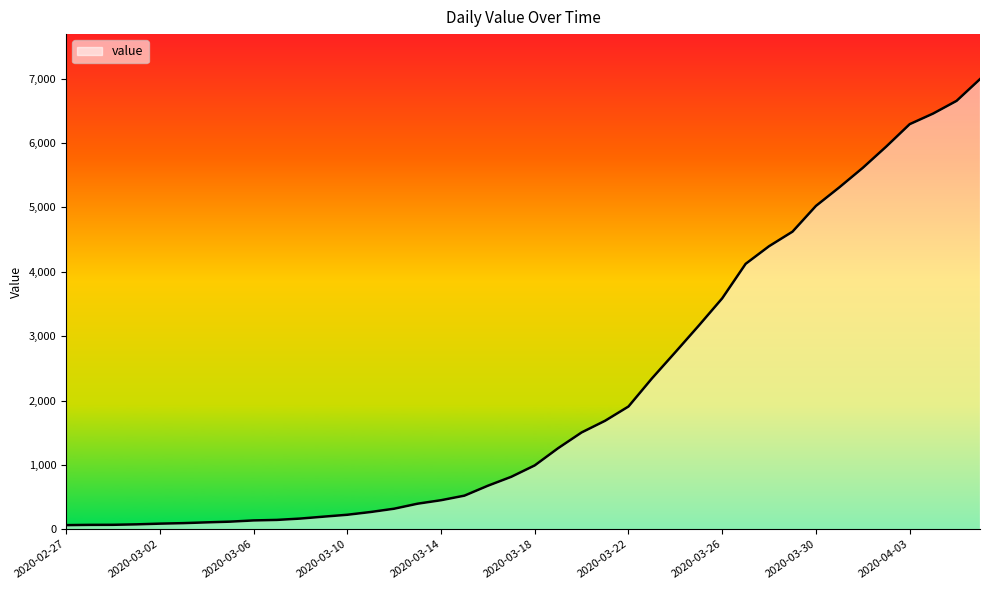

What is the greatest value displayed?

6994